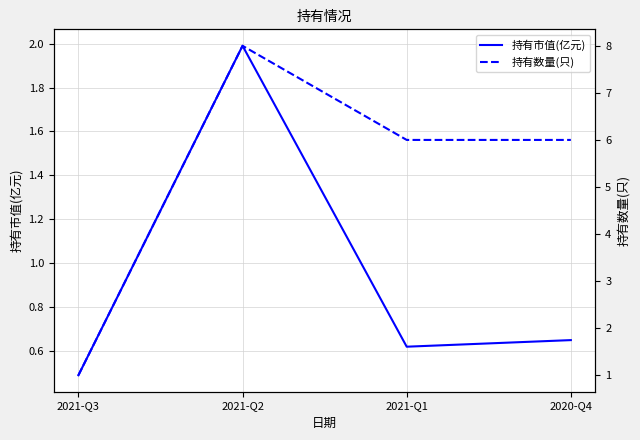

What is the difference between the 持有市值(亿元) values at 2021-Q3 and 2021-Q1?

0.1